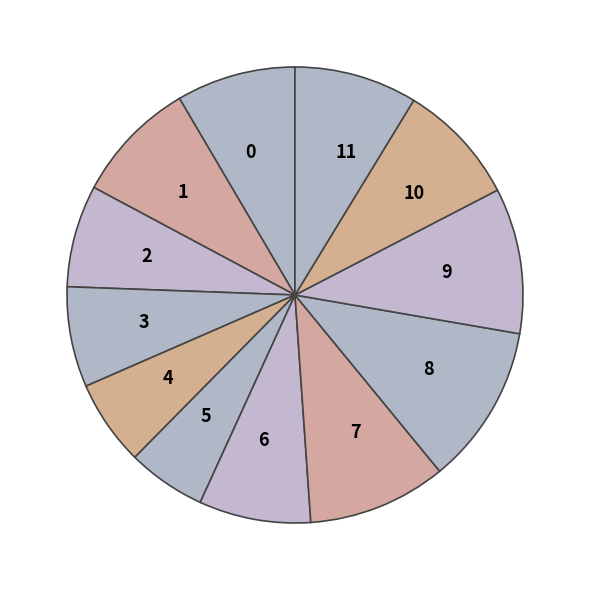

Which slice is the largest?

8